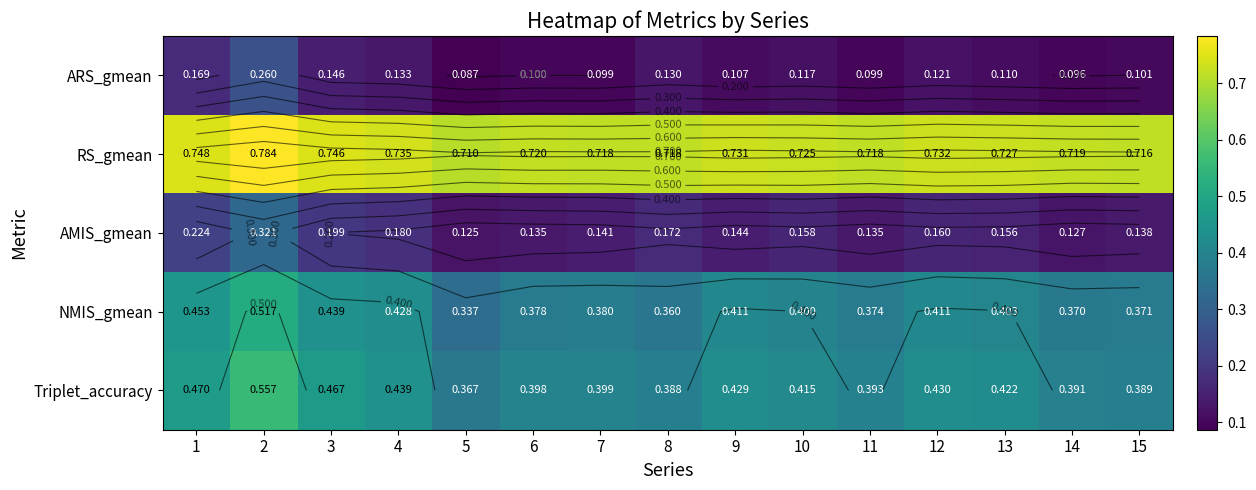

Is it true that AMIS_gmean equals 0.1 at 5?

True